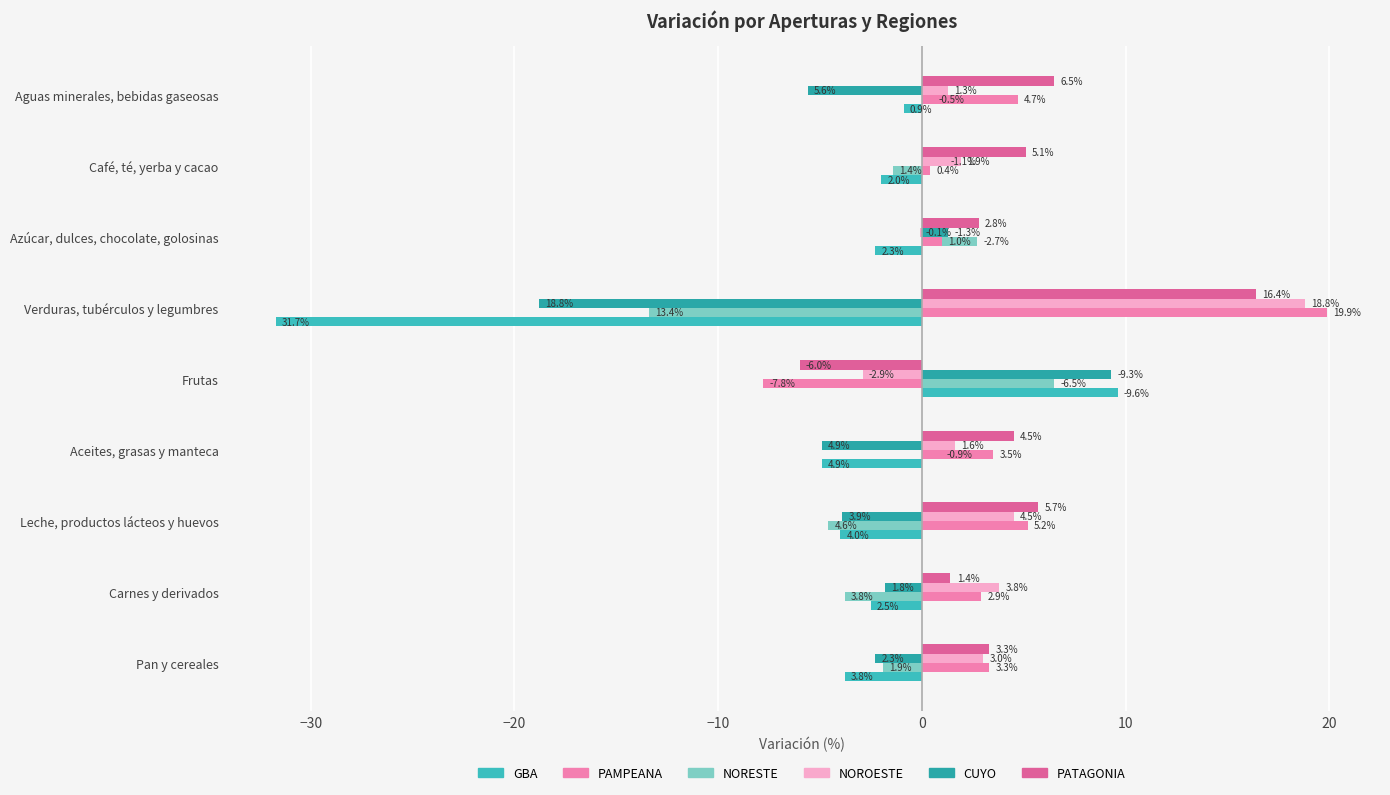

What is the difference between the maximum and minimum values in the NOROESTE series?

21.7